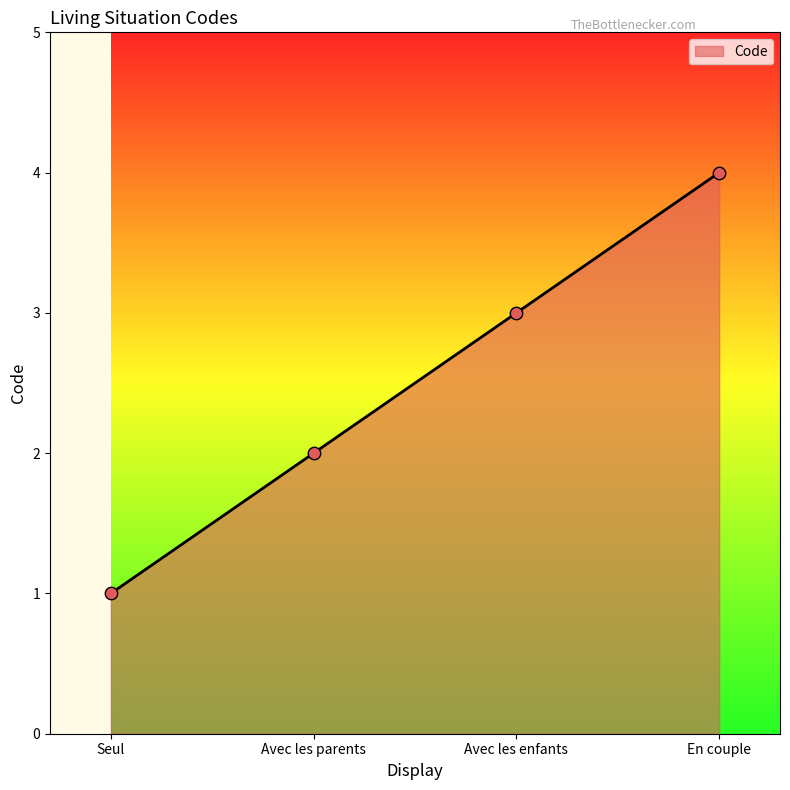

What is the ratio of the value at En couple to the value at Avec les enfants?

1.3